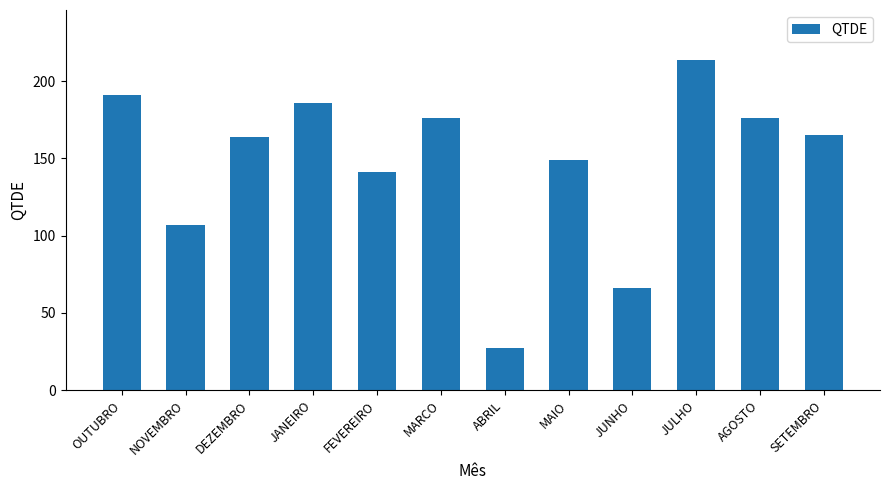

True or false: the data shows 132 at OUTUBRO.

False